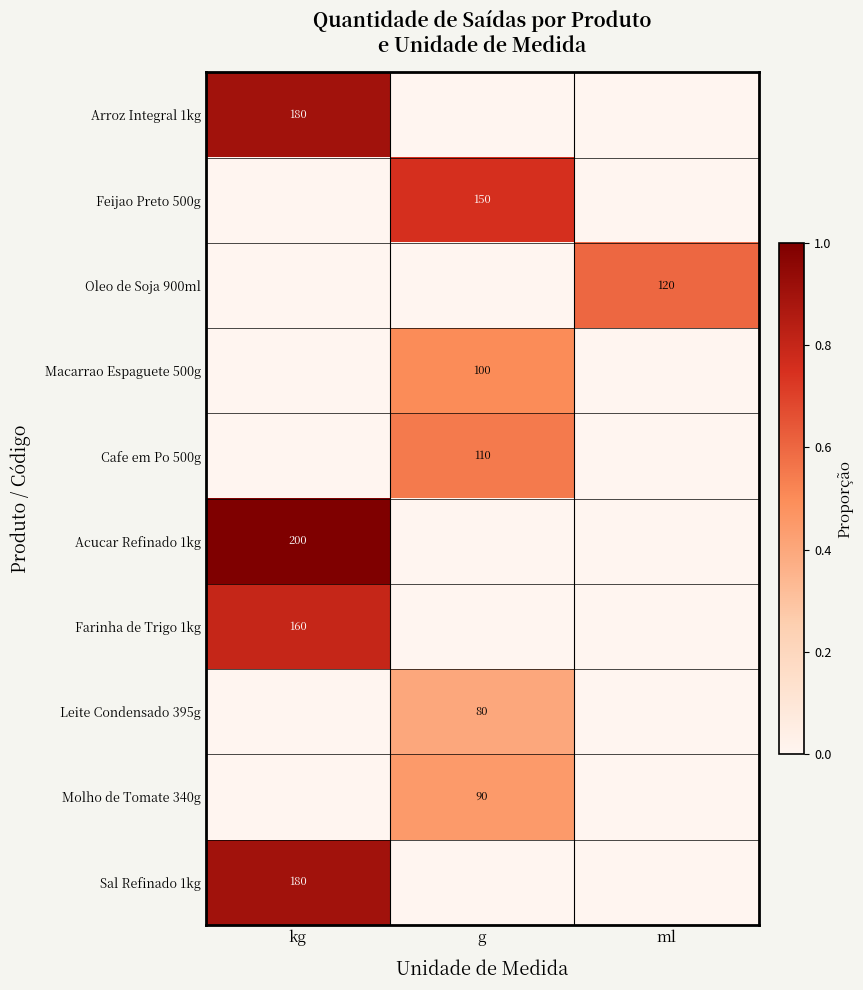

The Farinha de Trigo 1kg series shows 0.0 at ml. True or false?

True